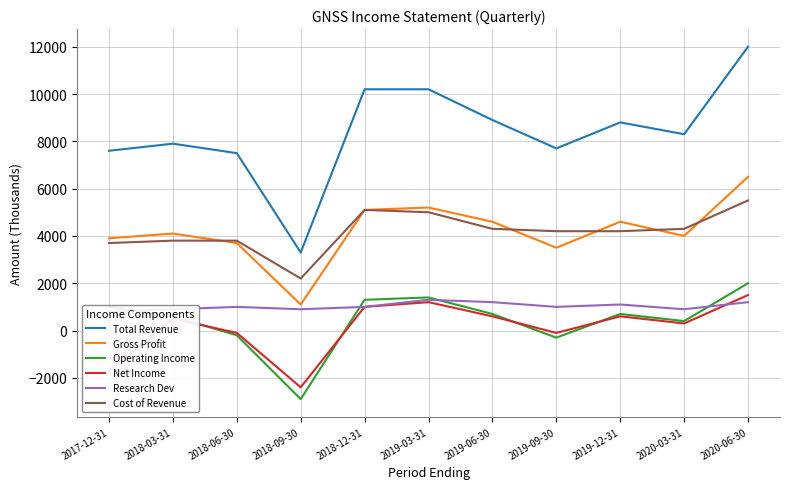

Between which two adjacent categories do Net Income and Operating Income first intersect?

2018-03-31 and 2018-06-30